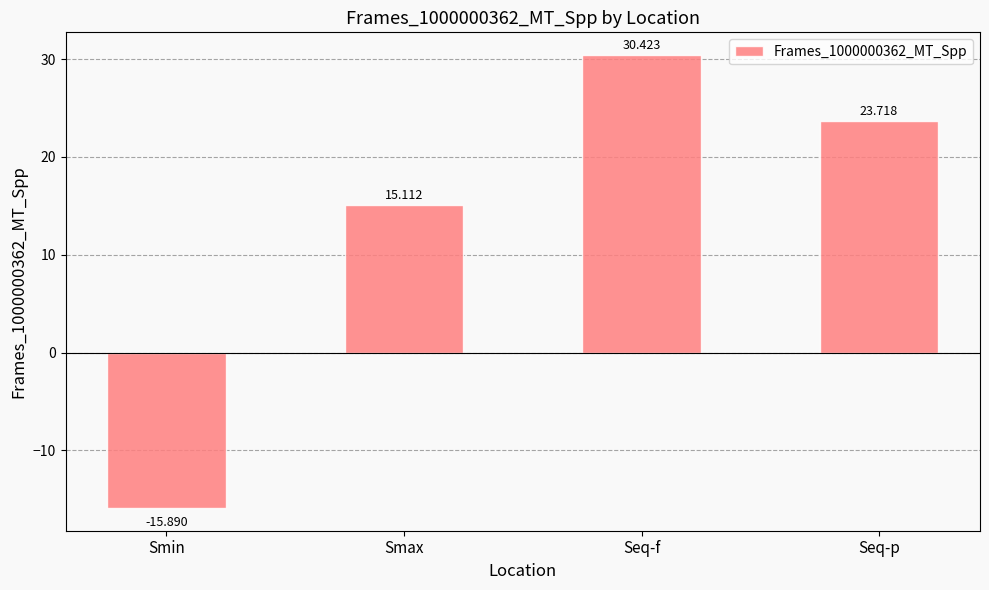

What is the average value?

13.3